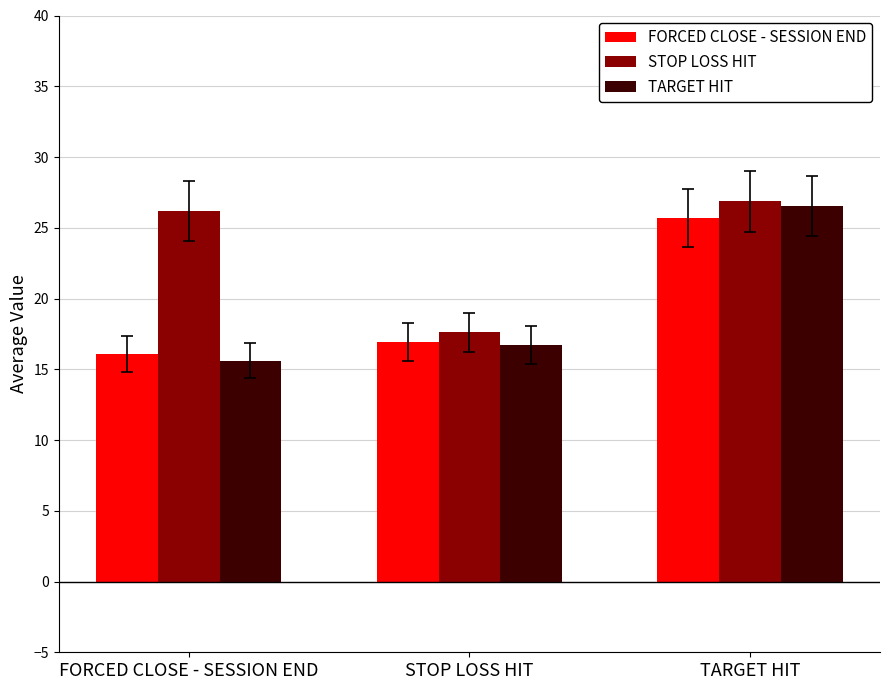

The value of FORCED CLOSE - SESSION END at STOP LOSS HIT is 16.9. True or false?

True